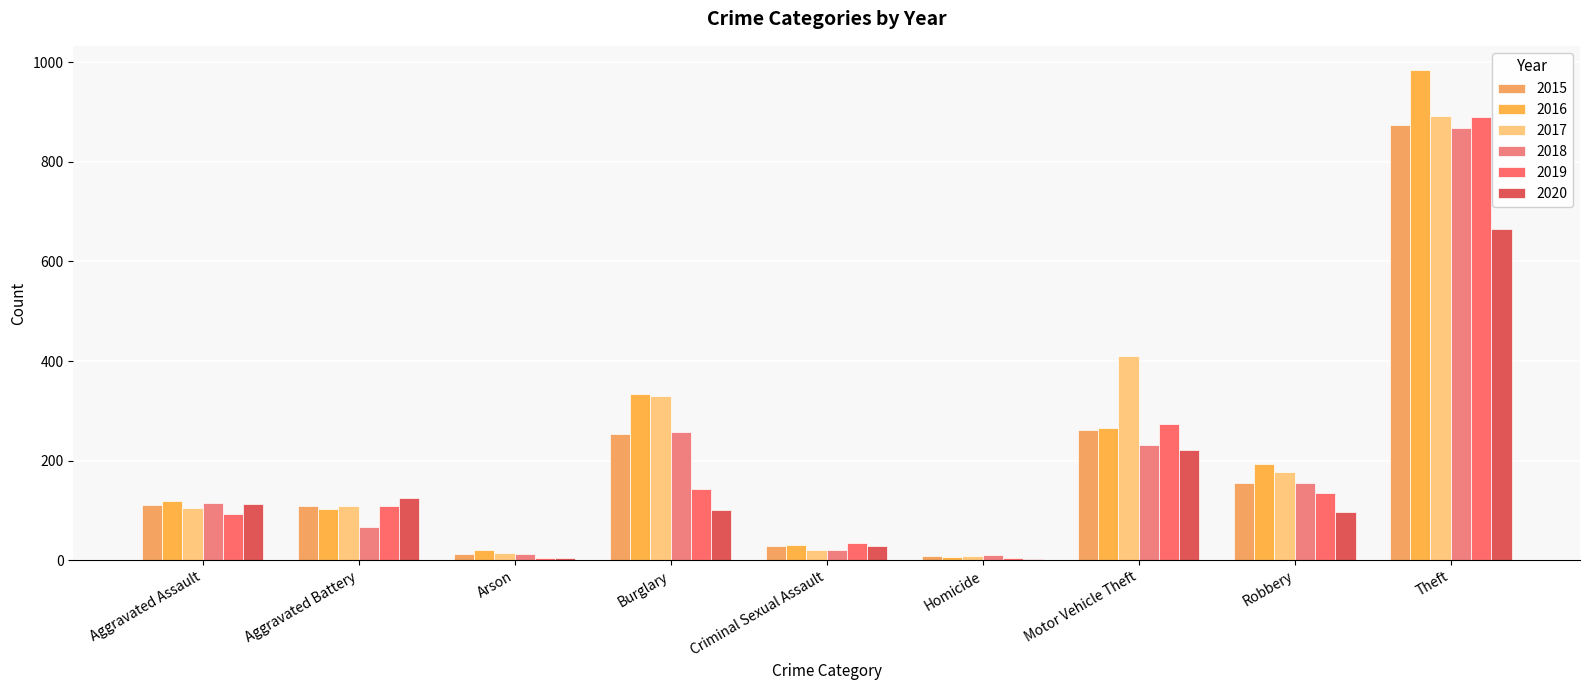

At Robbery, list the series in order from smallest to largest.

2020, 2019, 2015, 2018, 2017, 2016